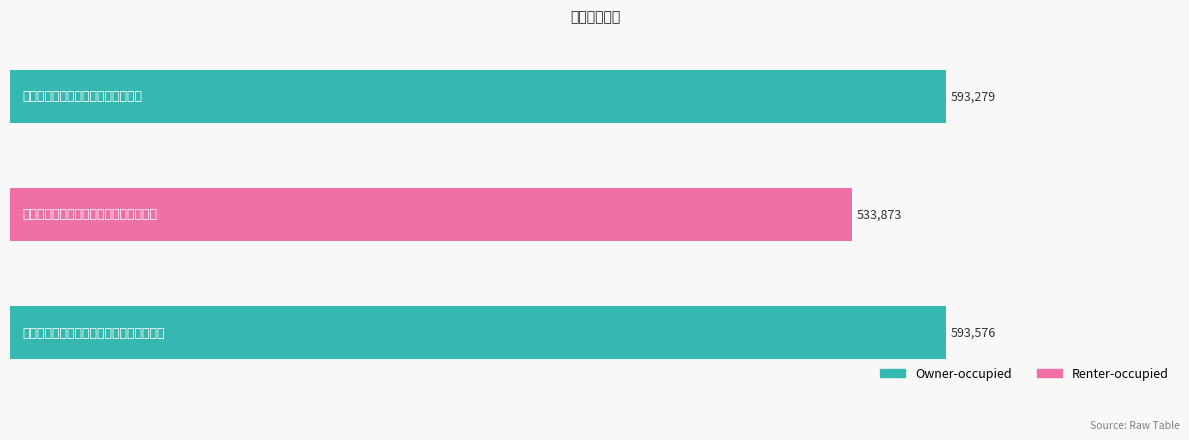

Count the number of categories in the chart.

3